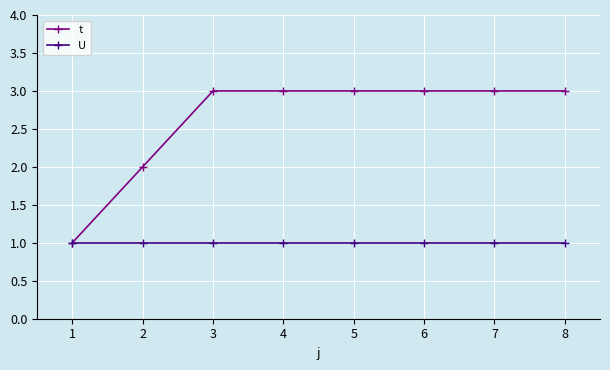

What is the difference between the maximum and minimum values in the t series?

2